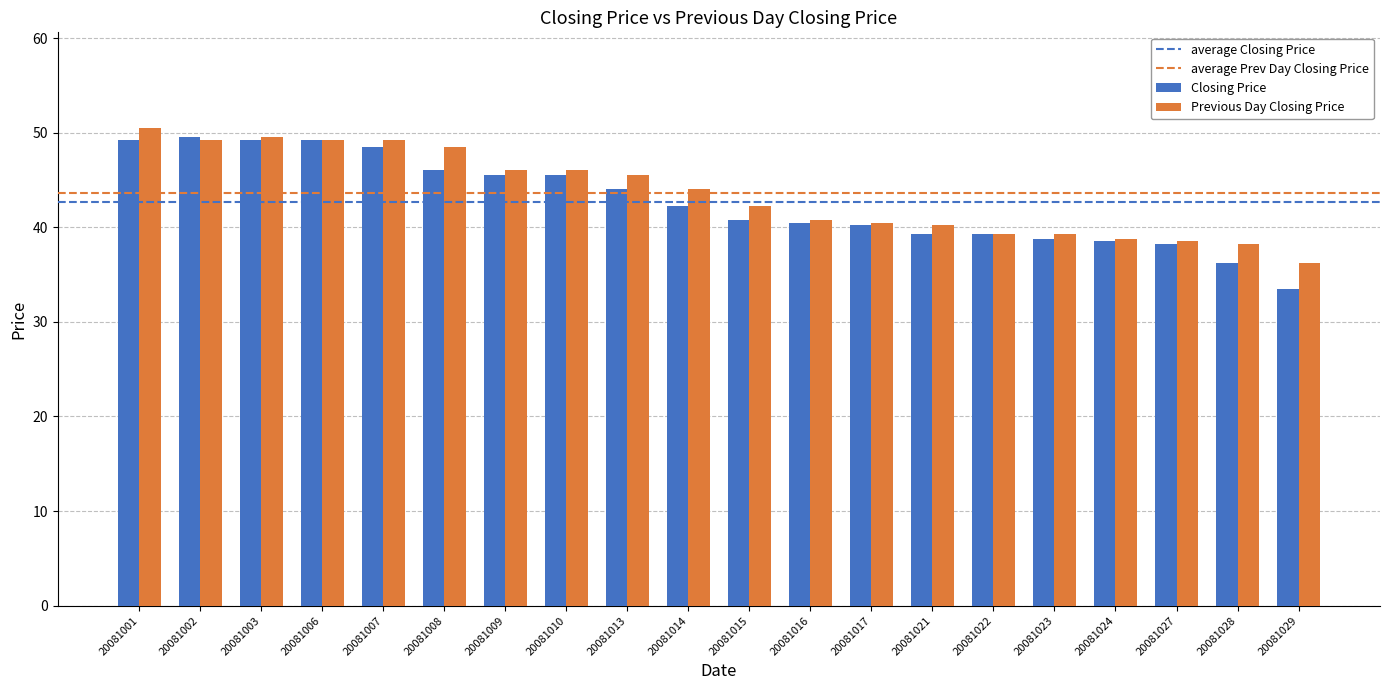

Is the value of Closing Price at 20081013 greater than the value of Previous Day Closing Price at 20081013?

No